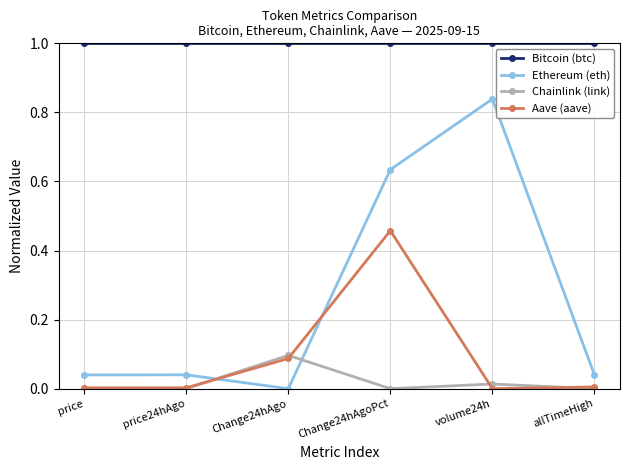

What is the value of the Bitcoin (btc) point at the 5th from the left?

1.0